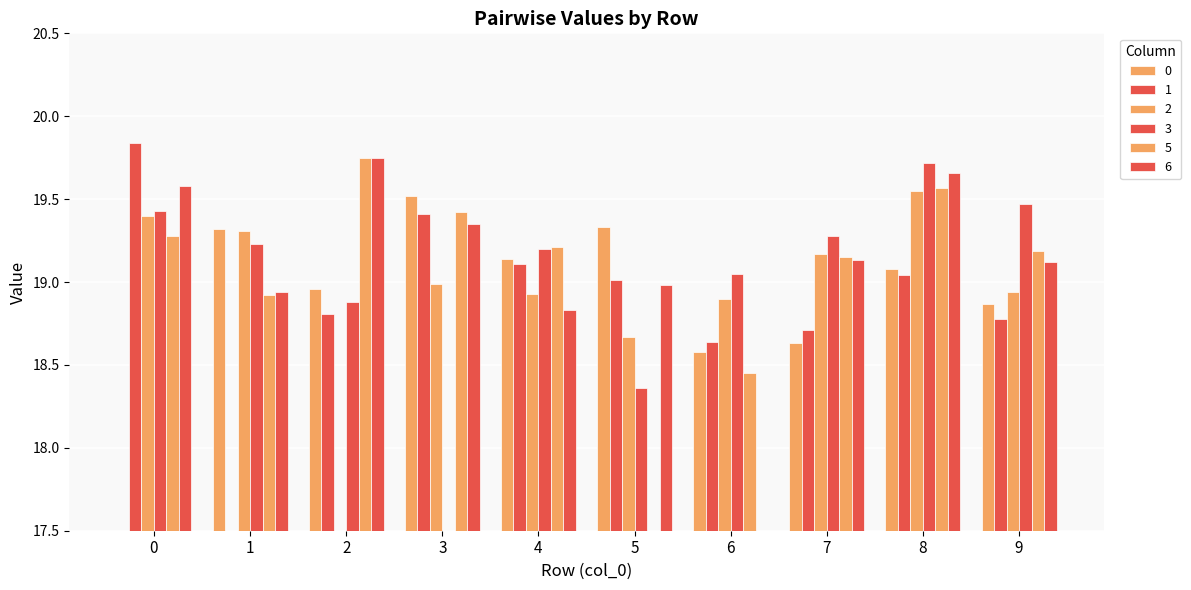

Reading left to right, what are all the values shown in this chart?

0: 0=0.0	1=19.3	2=19.0	3=19.5	4=19.1	5=19.3	6=18.6	7=18.6	8=19.1	9=18.9
1: 0=19.8	1=0.0	2=18.8	3=19.4	4=19.1	5=19.0	6=18.6	7=18.7	8=19.0	9=18.8
2: 0=19.4	1=19.3	2=0.0	3=19.0	4=18.9	5=18.7	6=18.9	7=19.2	8=19.6	9=18.9
3: 0=19.4	1=19.2	2=18.9	3=0.0	4=19.2	5=18.4	6=19.1	7=19.3	8=19.7	9=19.5
5: 0=19.3	1=18.9	2=19.8	3=19.4	4=19.2	5=0.0	6=18.4	7=19.1	8=19.6	9=19.2
6: 0=19.6	1=18.9	2=19.8	3=19.4	4=18.8	5=19.0	6=0.0	7=19.1	8=19.7	9=19.1